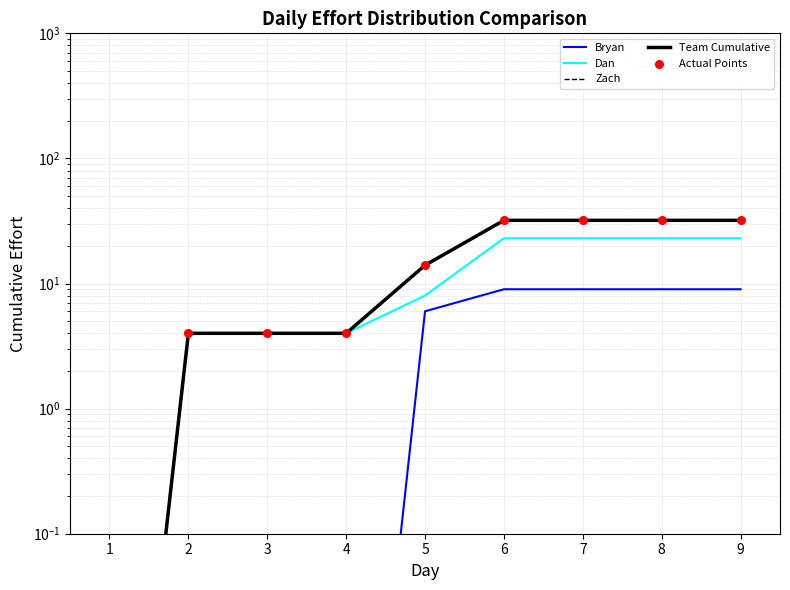

Which series has the largest total across all categories?

Team Cumulative